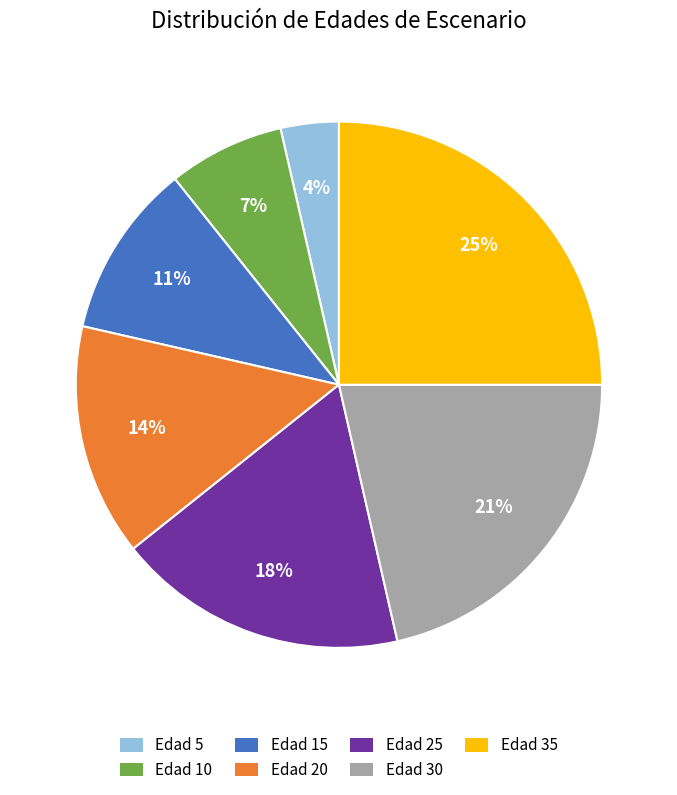

Which slice is the largest?

Edad 35